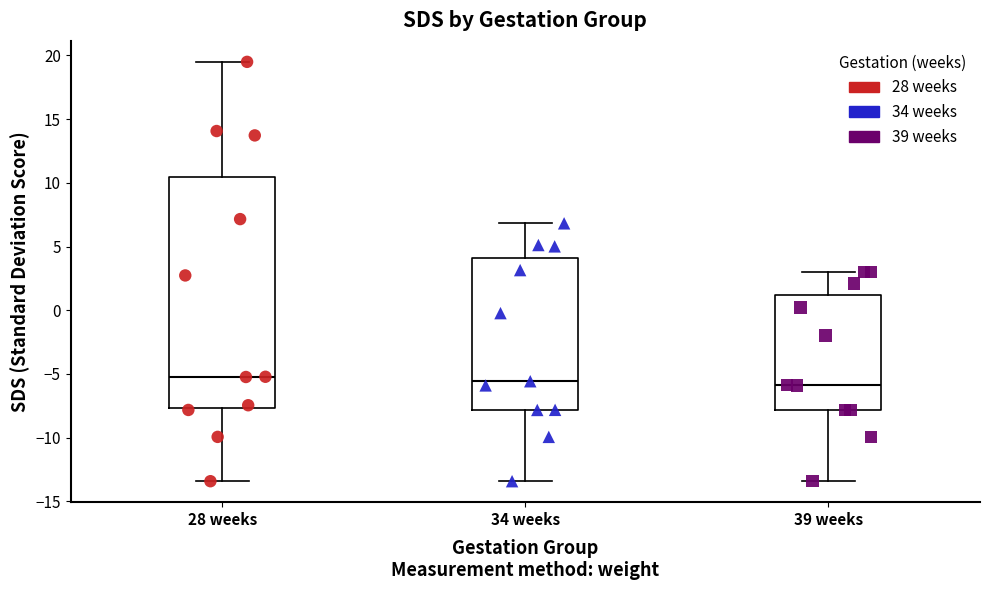

Which box is the tallest, from its lower edge to its upper edge?

28 weeks